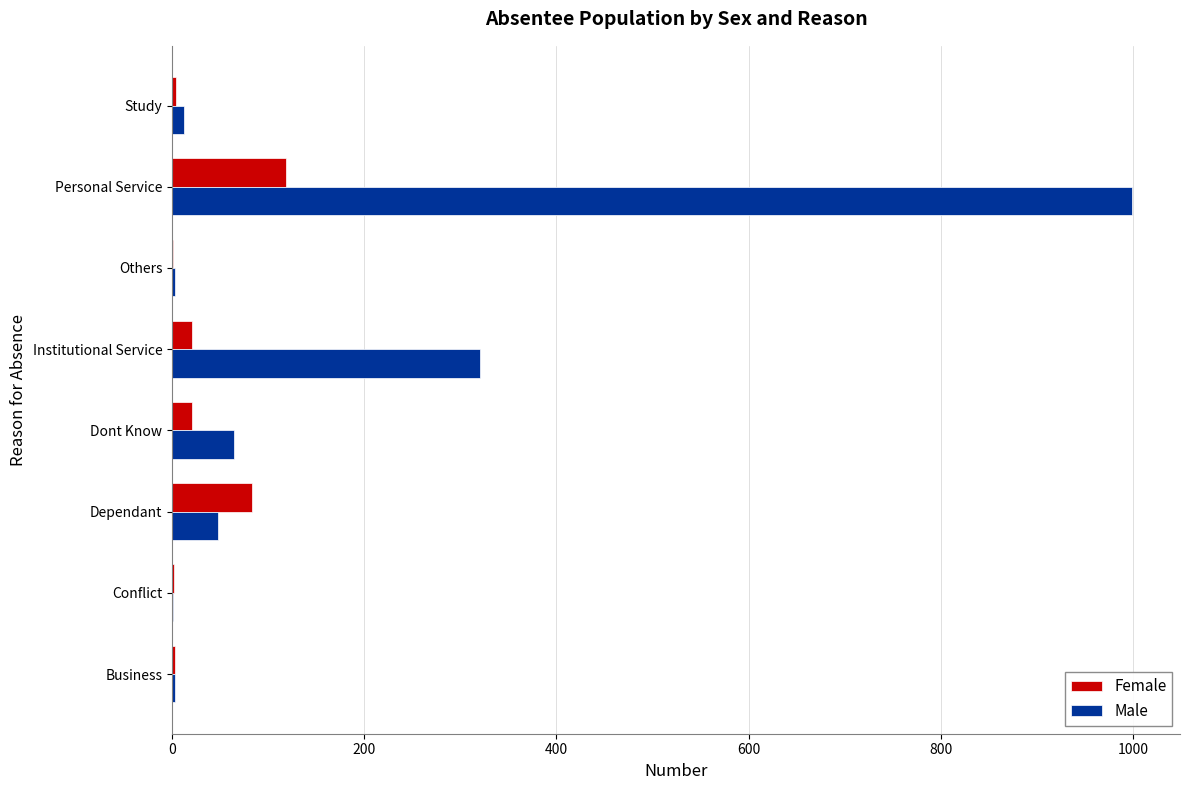

What is the greatest value displayed?

999